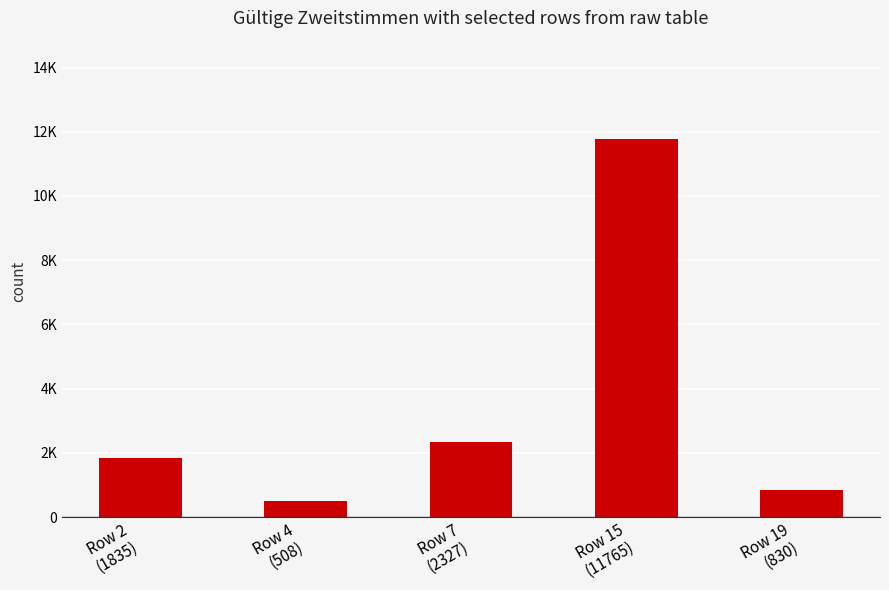

Which category has the highest value across all series?

Row 15
(11765)